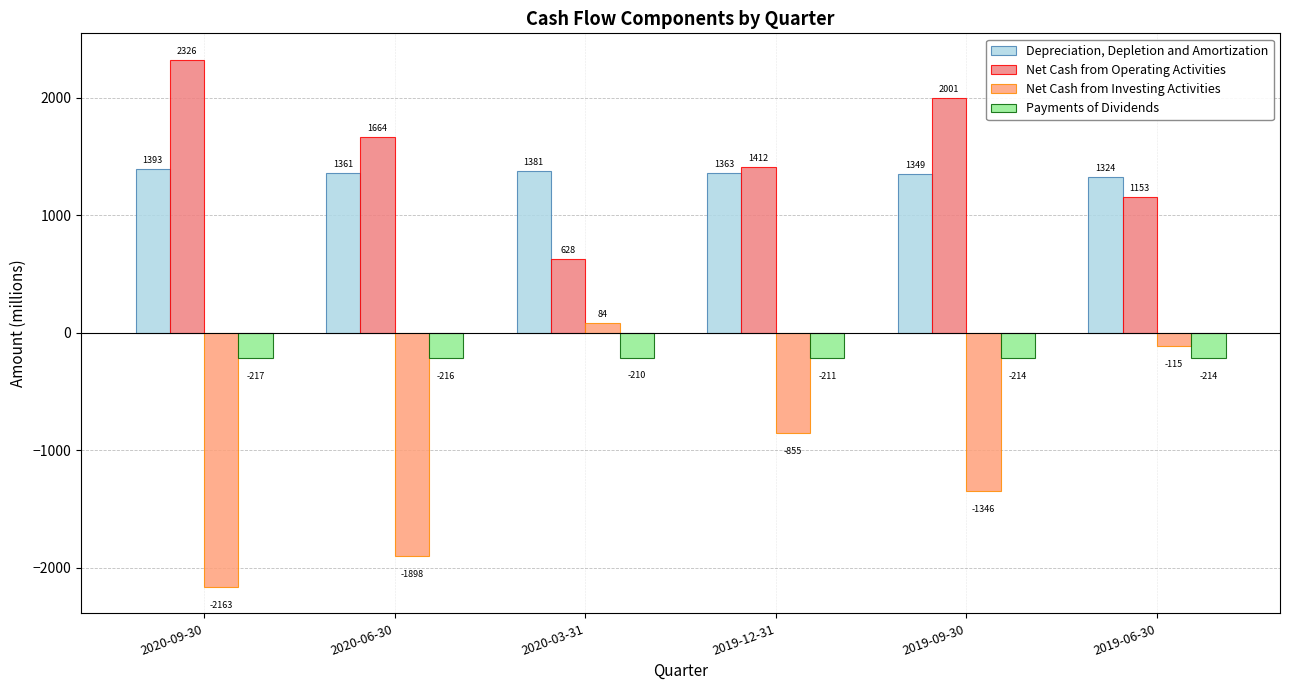

What is the minimum value for Depreciation, Depletion and Amortization?

1324